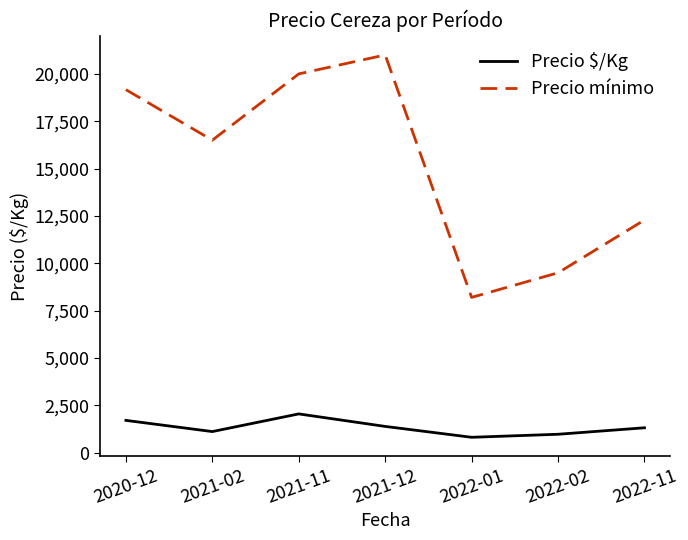

Is the value of Precio mínimo at 2022-01 greater than the value of Precio $/Kg at 2022-02?

Yes